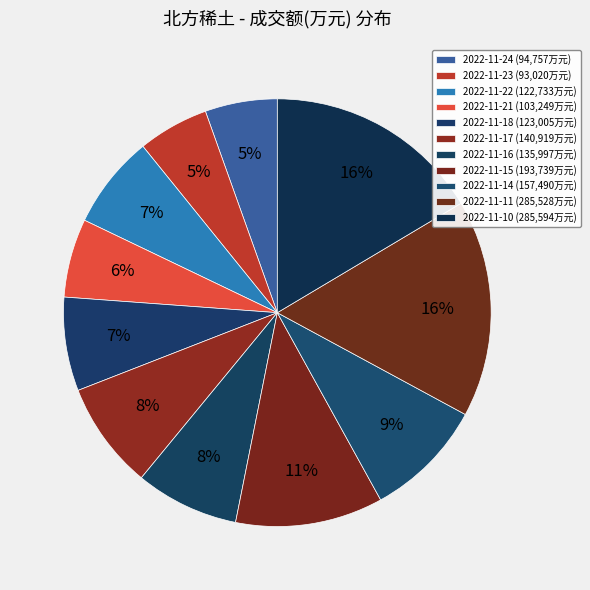

Does 2022-11-21 represent more than half of the total?

No